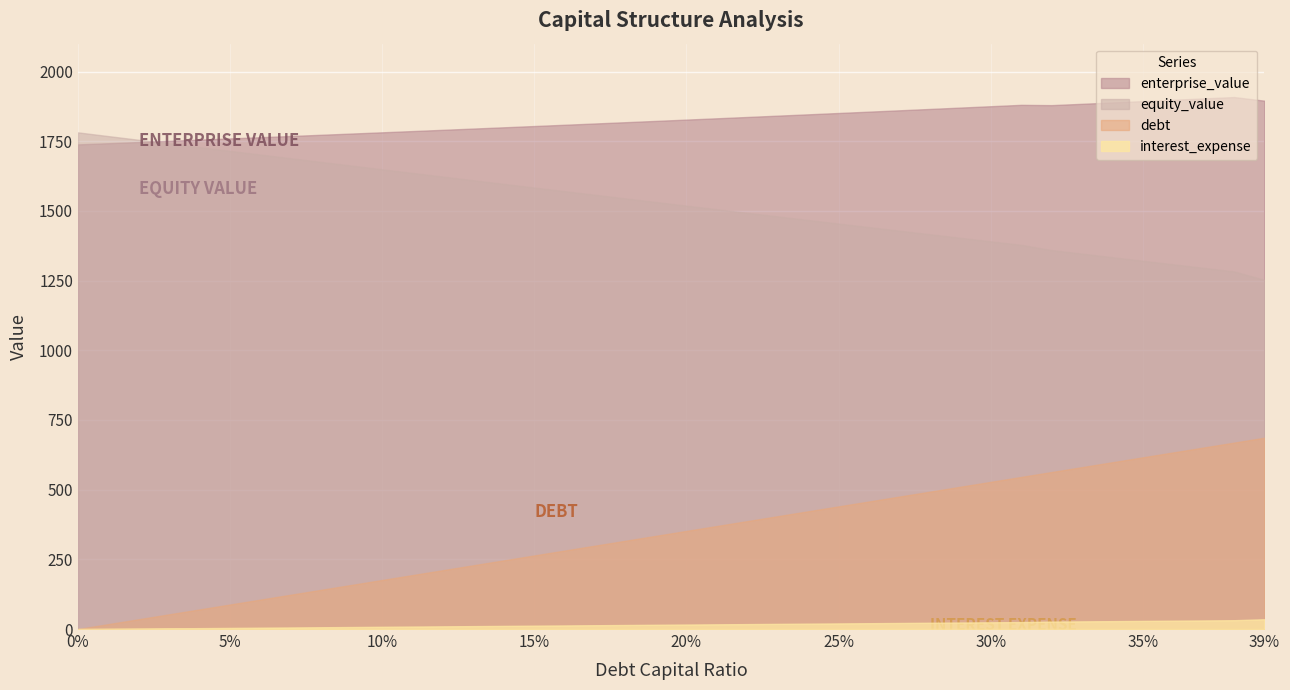

Between 0.23 and 0.27, which series saw the biggest shift?

debt